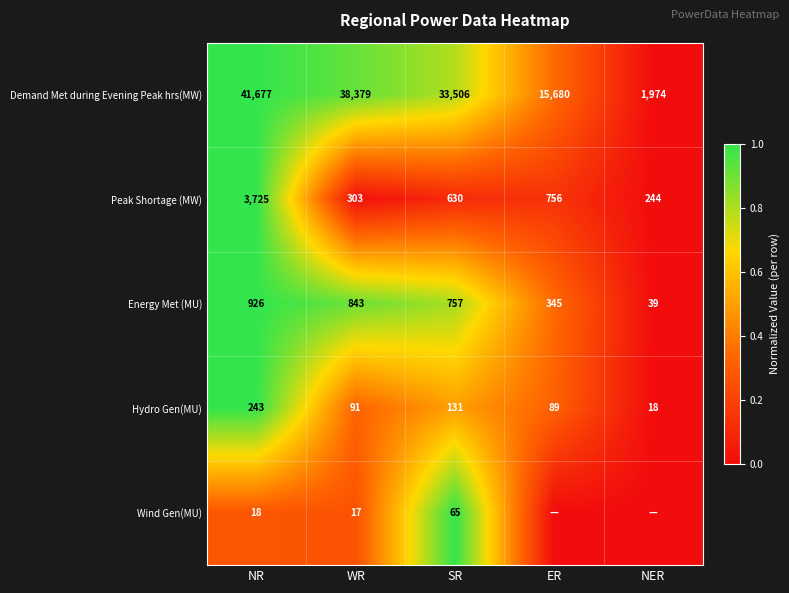

Count the number of categories in the chart.

5